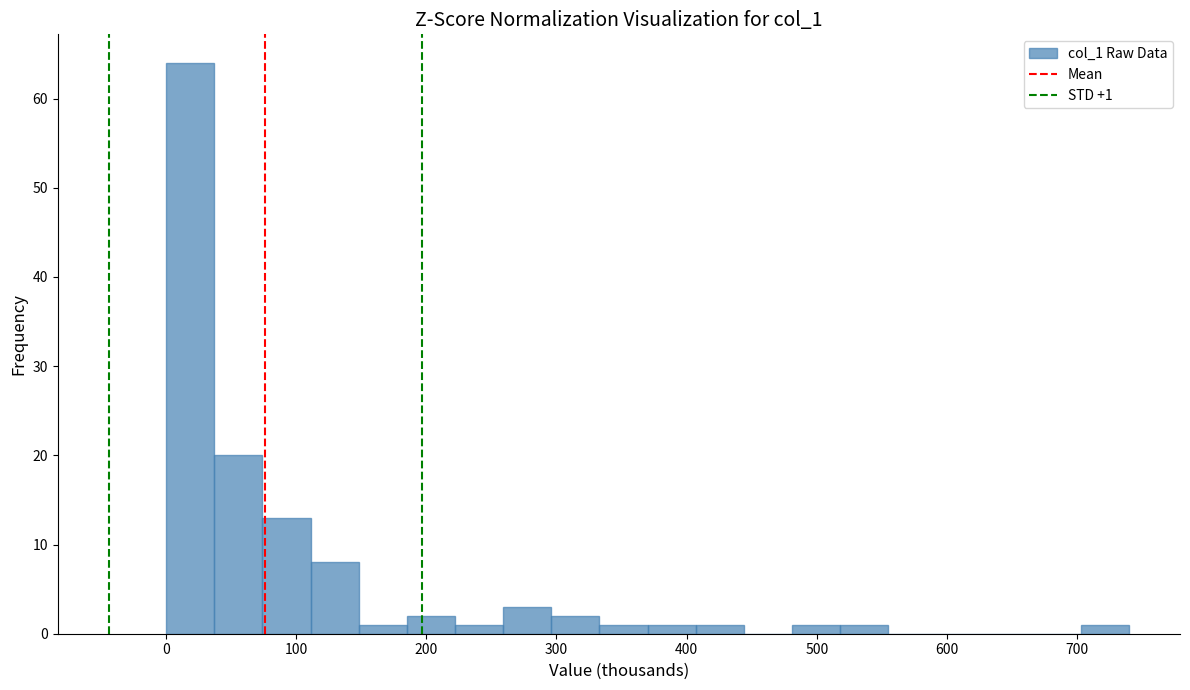

Read against the x-axis, roughly where is the centre of the tallest bar?

20